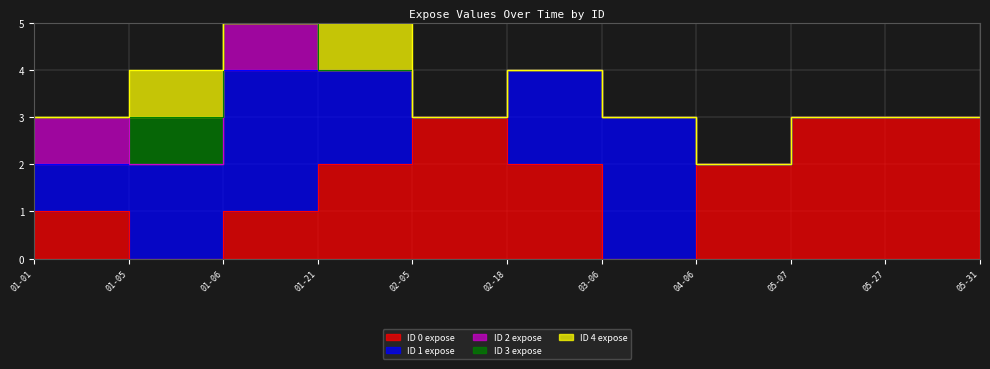

How many data points in id_0_expose are less than 2?

4